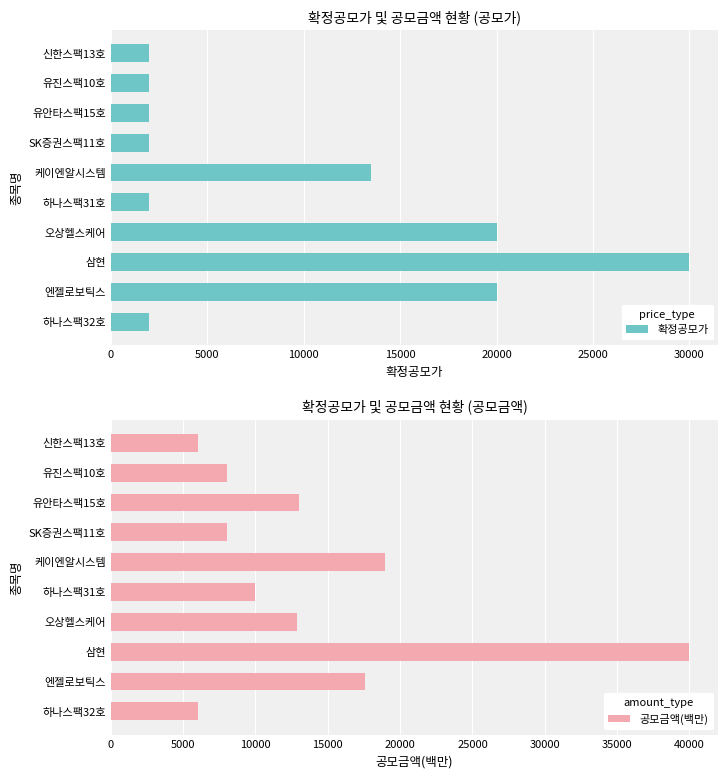

What is the maximum value shown in the chart?

40000